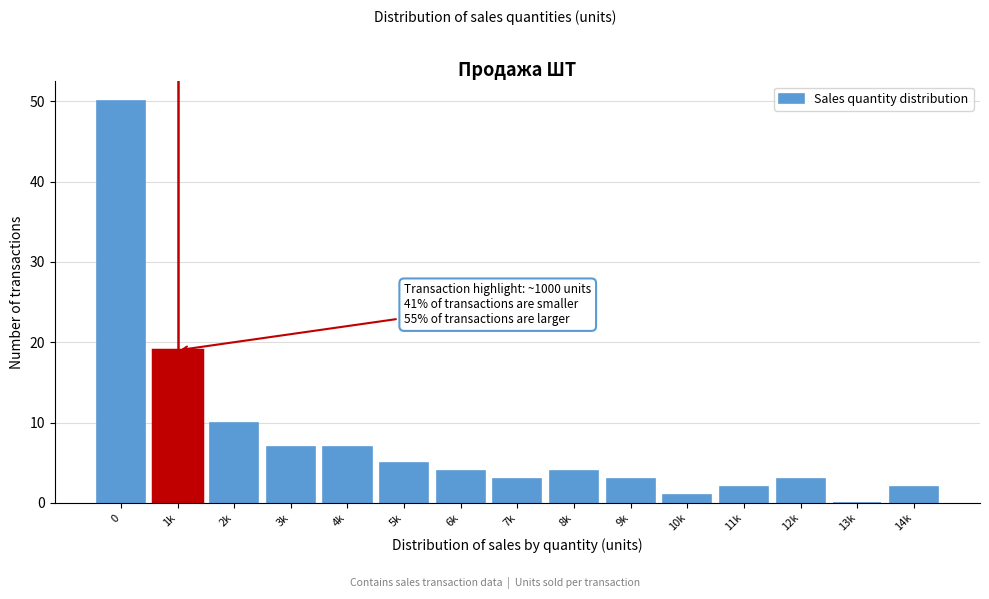

Reading right to left, transcribe all the data shown in this chart.

14k=2	13k=0	12k=3	11k=2	10k=1	9k=3	8k=4	7k=3	6k=4	5k=5	4k=7	3k=7	2k=10	1k=19	0=50